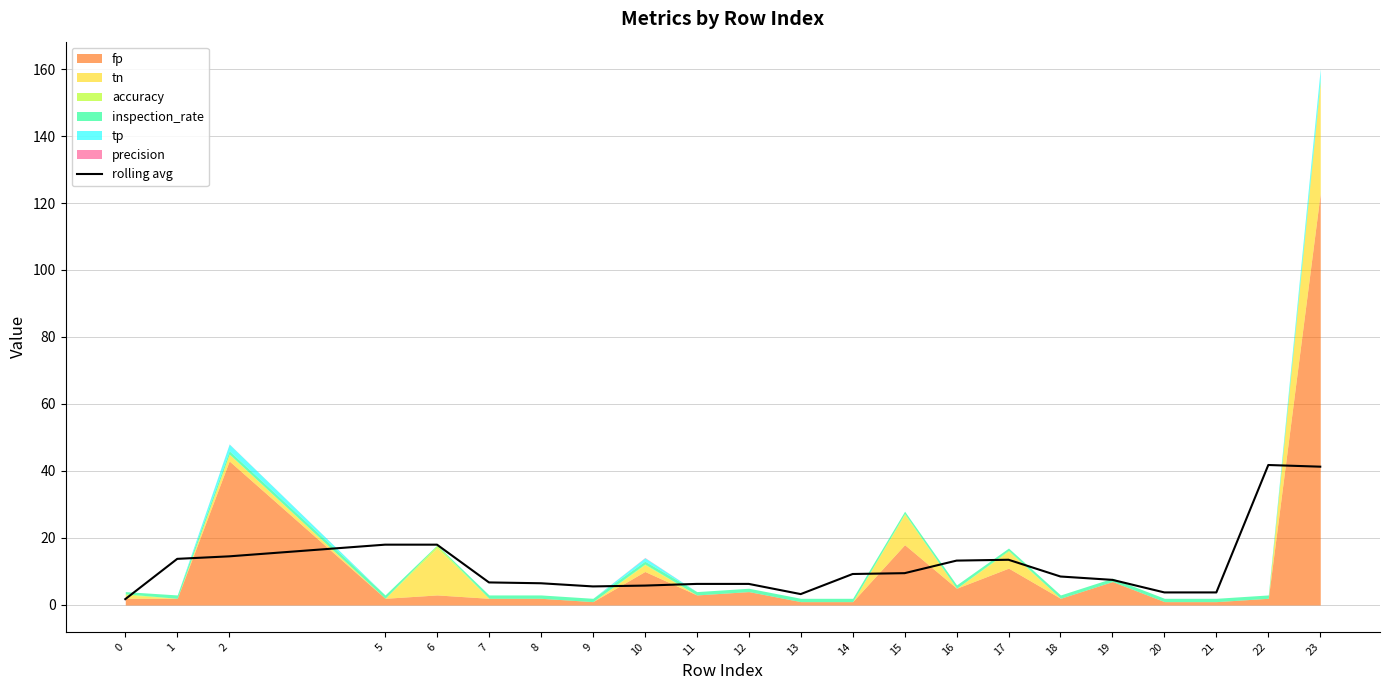

Reading left to right, list all the values displayed in this chart.

1.8	13.8	14.5	18.0	18.0	6.7	6.5	5.5	5.8	6.3	6.3	3.2	9.2	9.5	13.2	13.5	8.5	7.5	3.8	3.8	41.8	41.3